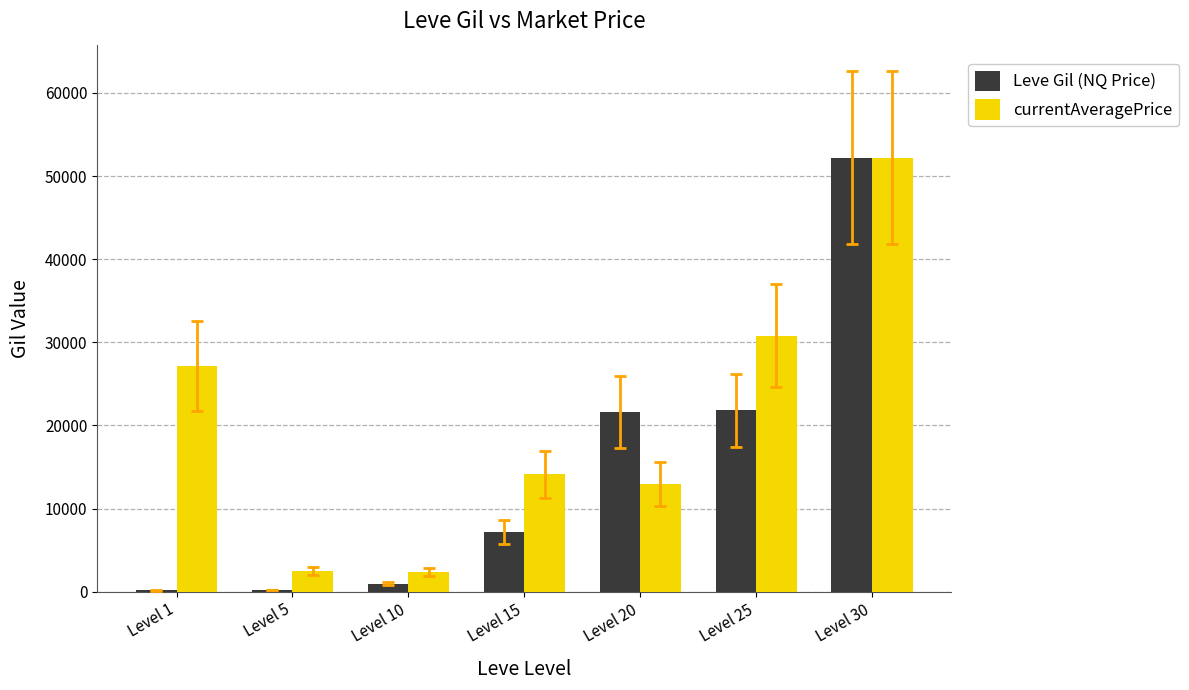

The value of Leve Gil (NQ Price) at Level 30 is 26773. True or false?

False